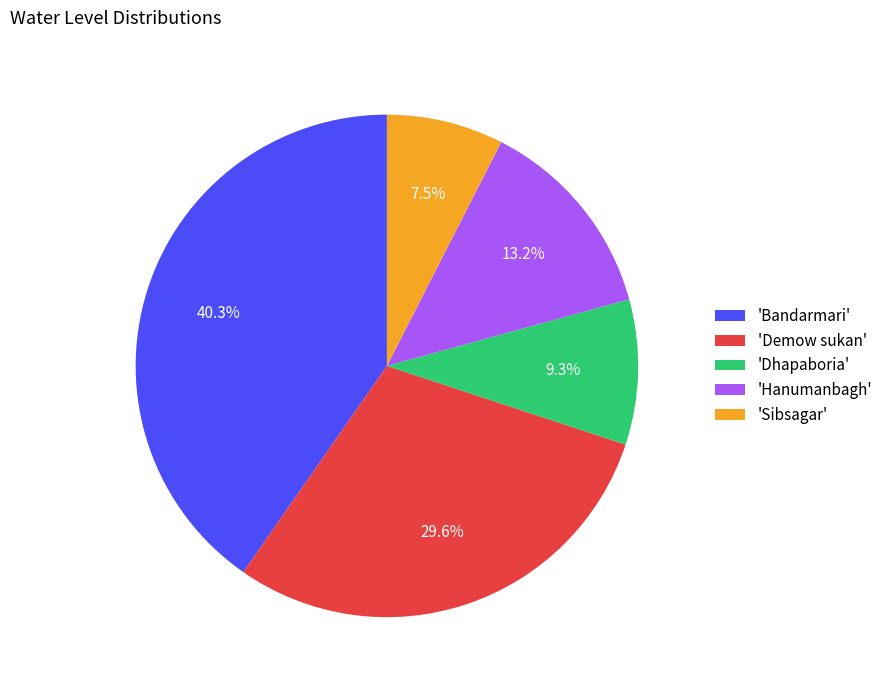

Combined, do 'Sibsagar' and 'Hanumanbagh' account for over 50%?

No